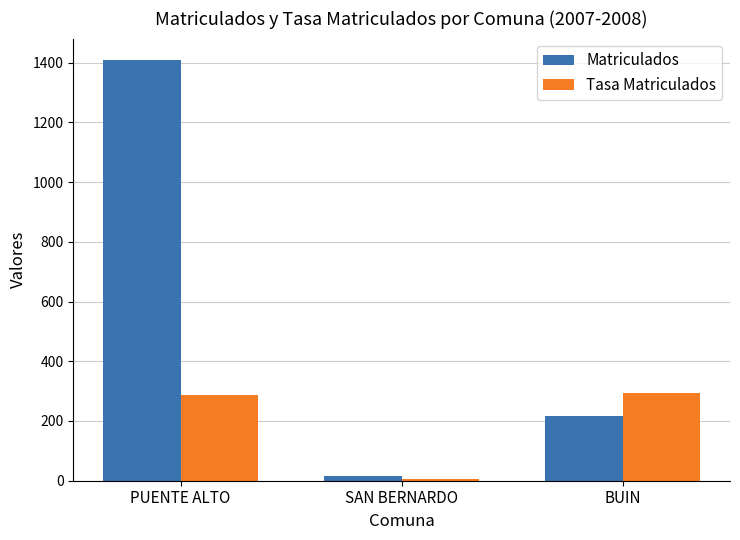

List the labels in order of Matriculados value, smallest first.

SAN BERNARDO, BUIN, PUENTE ALTO